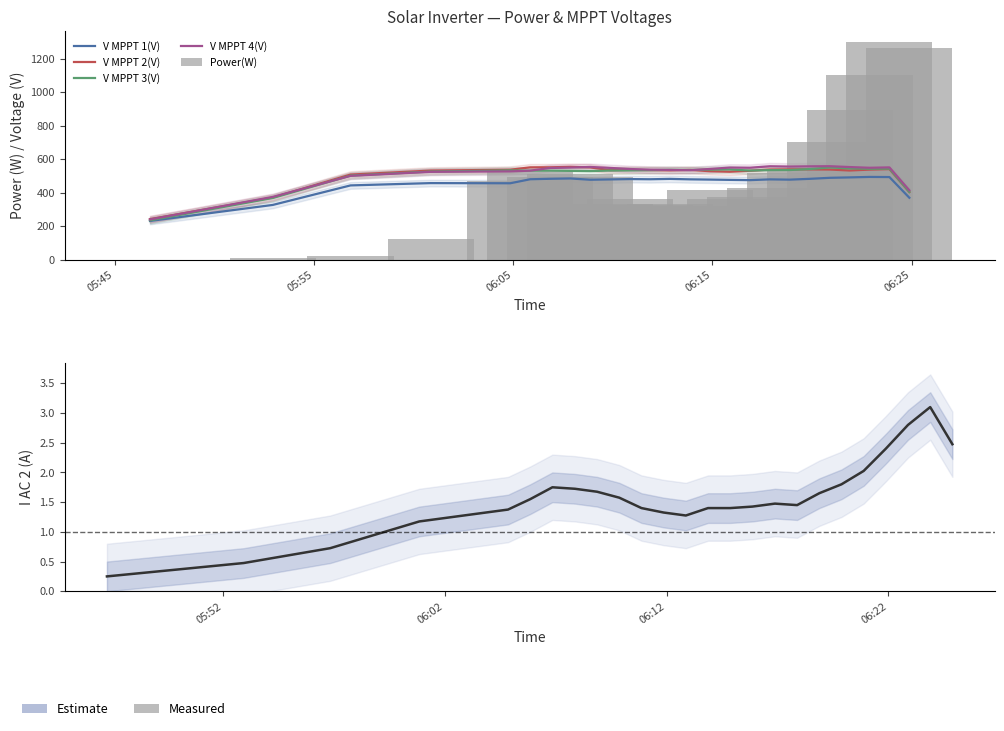

The value of V MPPT 3(V) at 05:55 is 368.9. True or false?

True